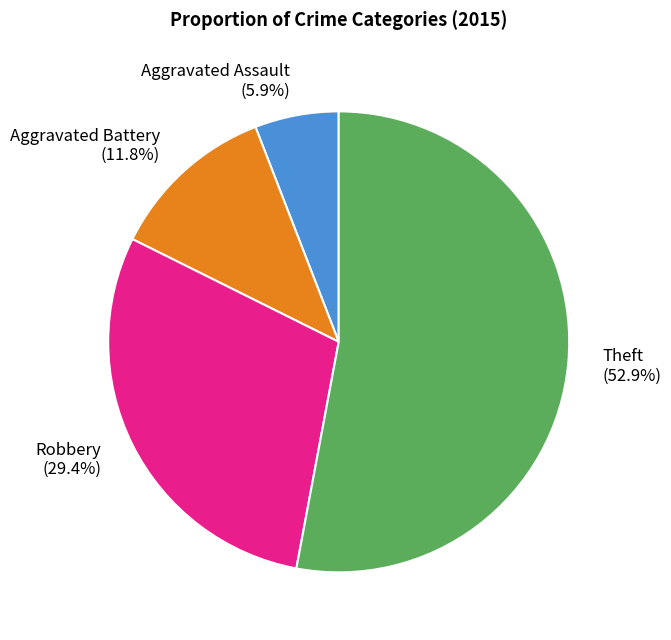

How much of the chart is everything except Aggravated Assault?

94.1%